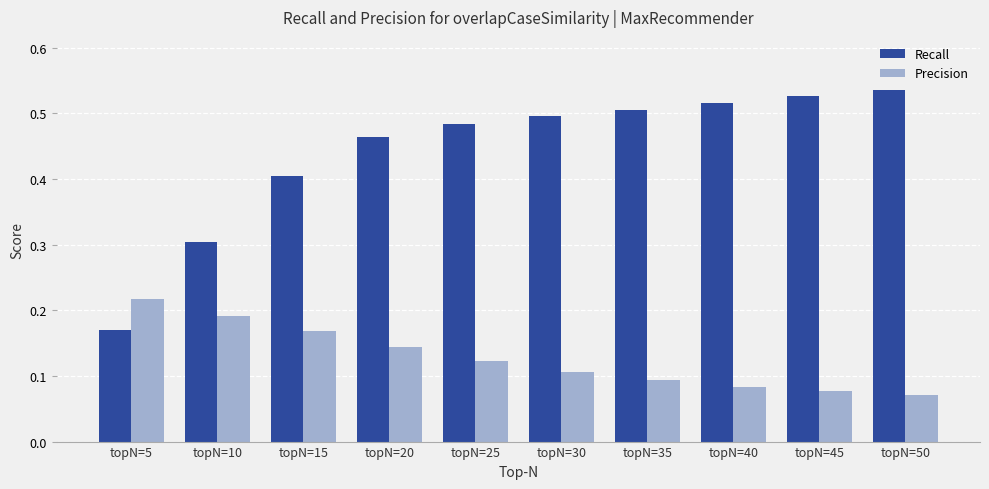

Which series has the largest total across all categories?

Recall